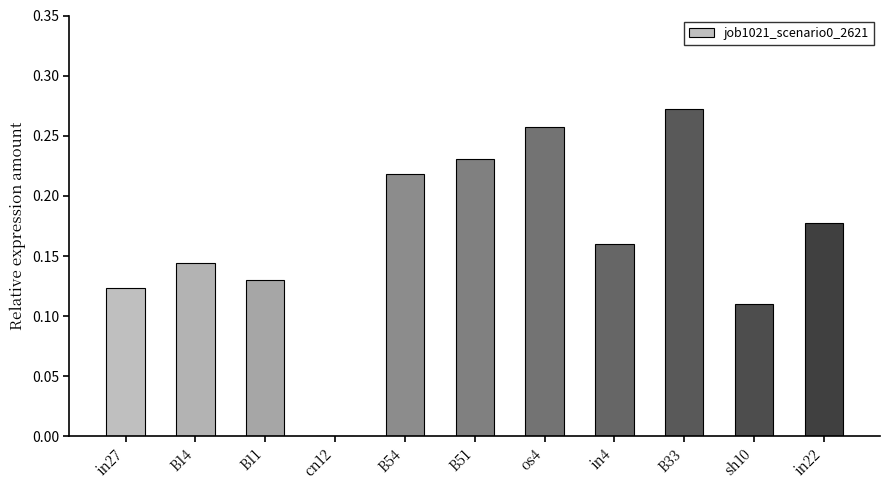

Which has a higher value, in4 or B54?

B54